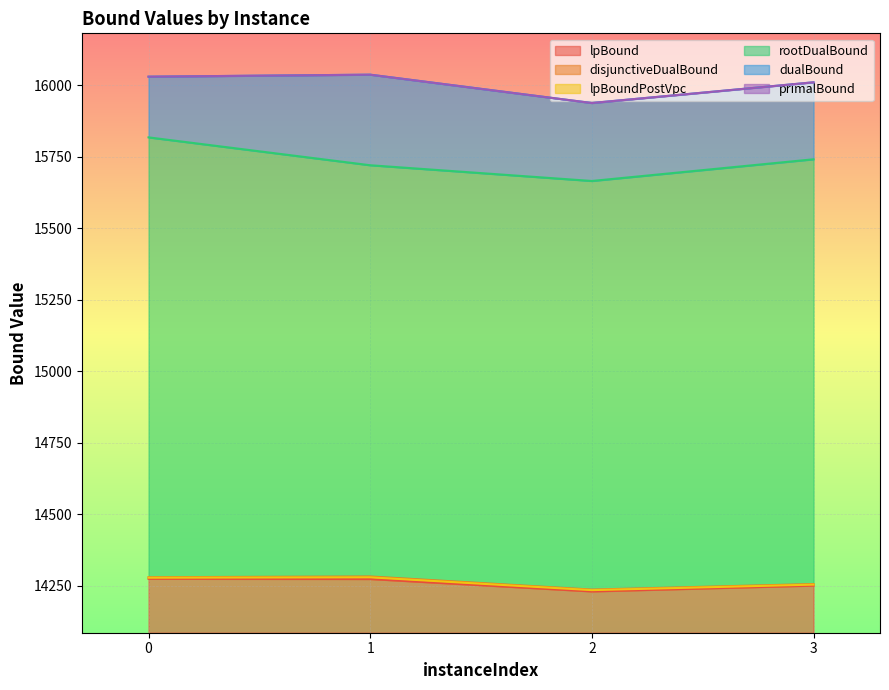

Which series has the largest range (max minus min)?

rootDualBound